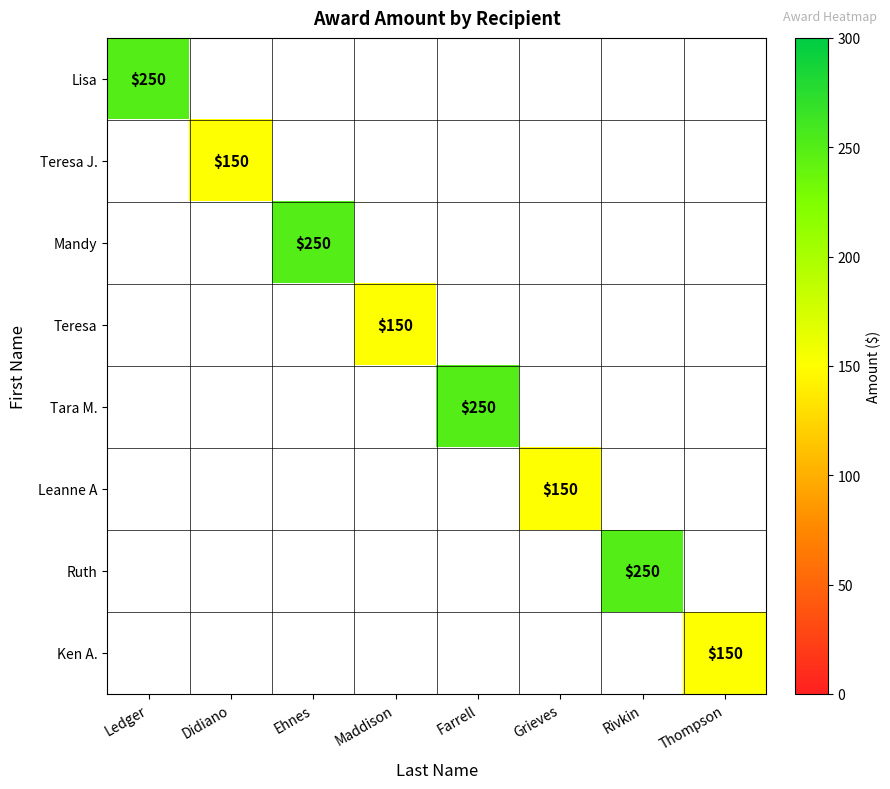

Is it true that Mandy equals 418 at Ehnes?

False